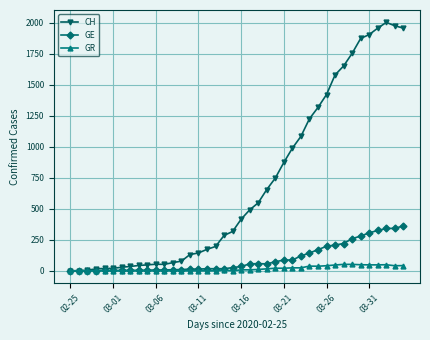

Which series has the widest spread of values?

CH